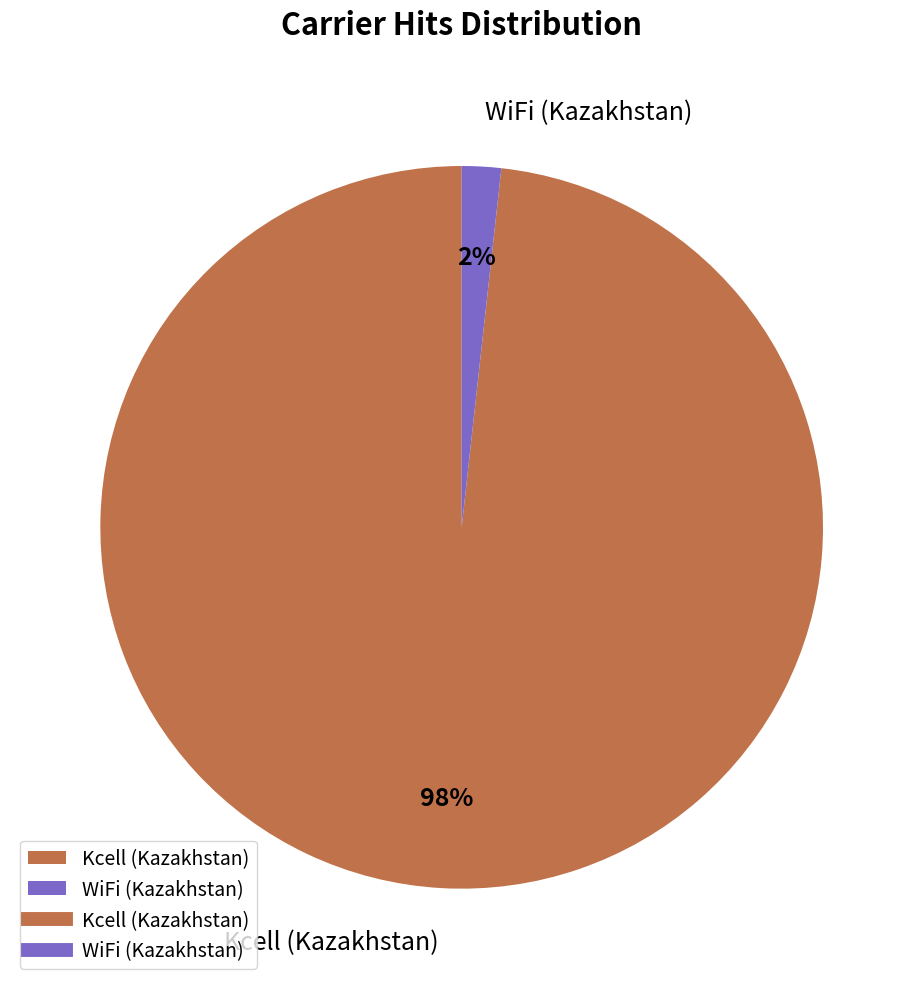

Do WiFi (Kazakhstan) and Kcell (Kazakhstan) together represent more than half of the pie?

Yes